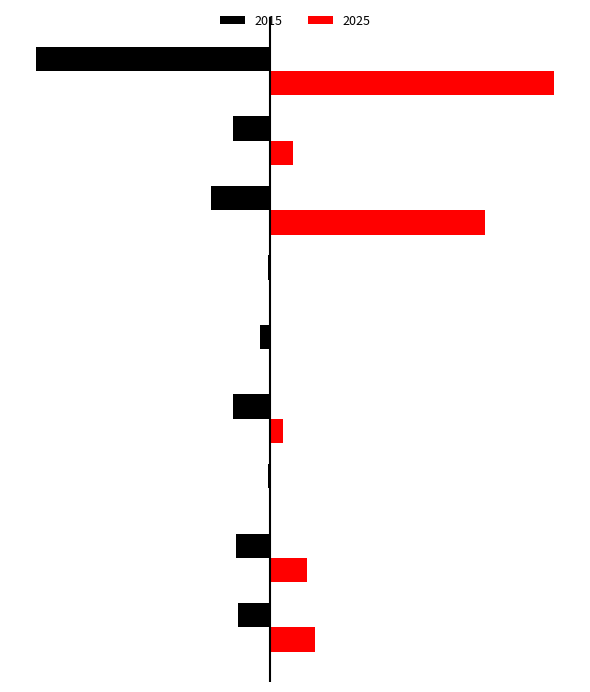

What are all the series names shown in the legend?

2015, 2025